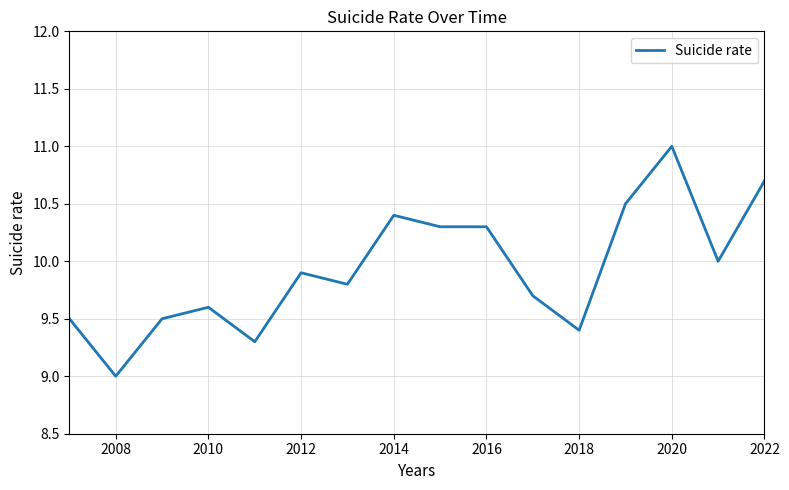

What is the difference between the maximum and minimum values?

2.0